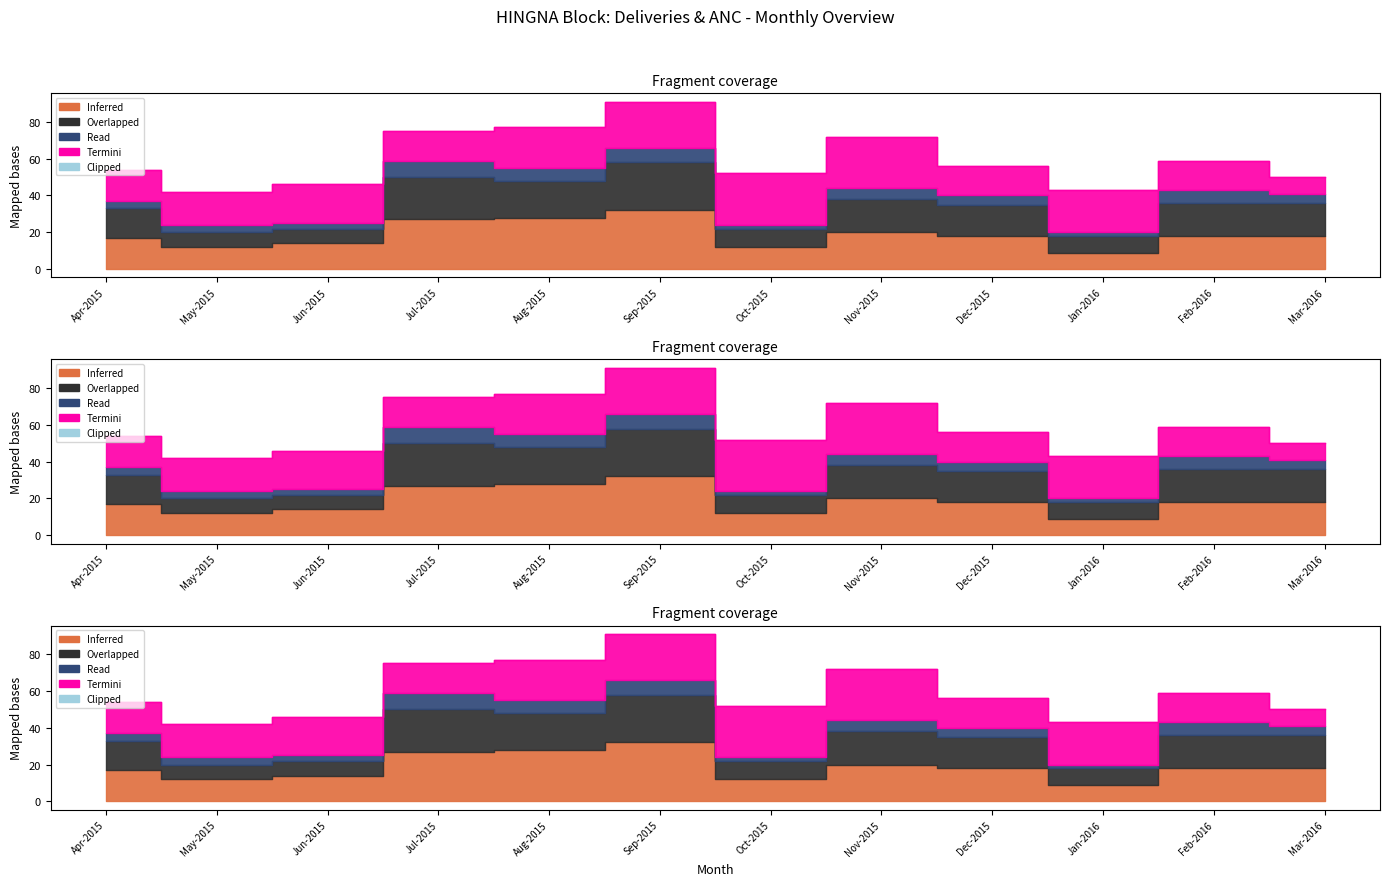

Reading right to left, list all the values displayed in this chart.

Inferred: 18	18	9	18	20	12	32	28	27	14	12	17
Overlapped: 18	18	9	17	18	10	26	20	23	8	8	16
Read: 5	7	2	5	6	2	8	7	9	3	4	4
Termini: 9	16	23	16	28	28	25	22	16	21	18	17